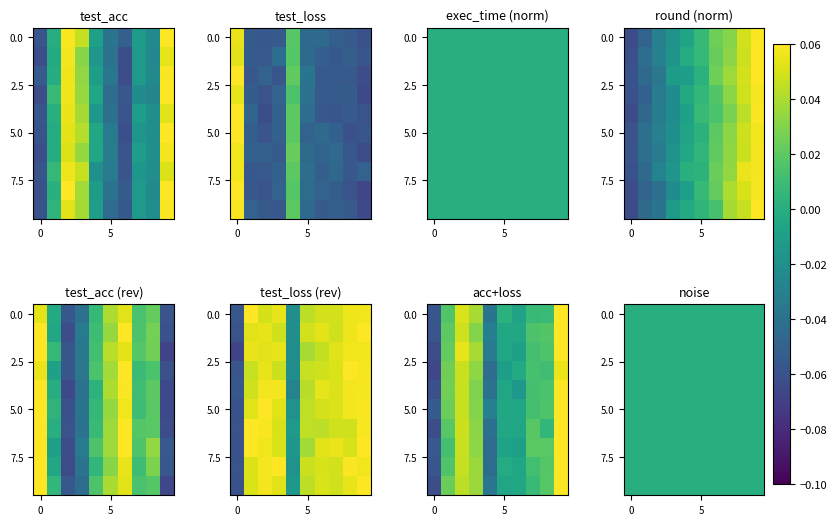

The value of round at Round 4 is -0.0. True or false?

False